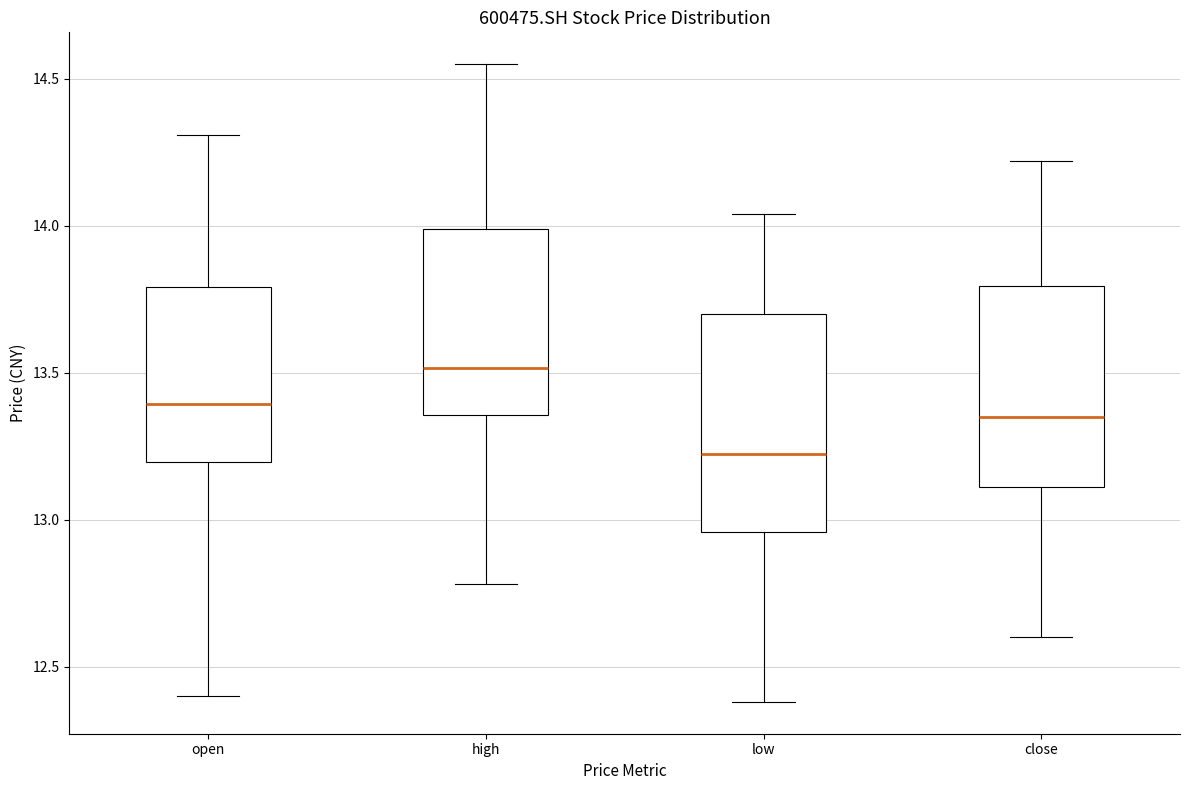

Which box is the tallest, from its lower edge to its upper edge?

low